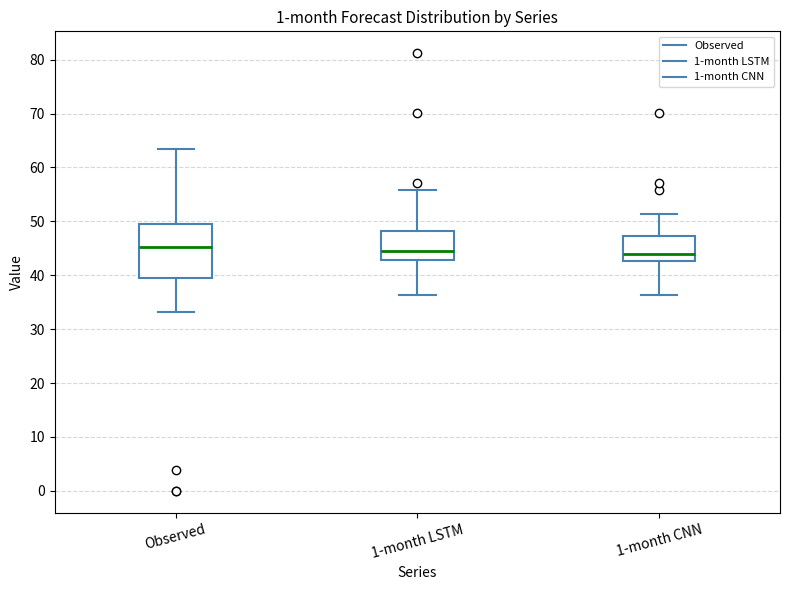

Reading left to right, transcribe this box plot: for each box, give where its median line is, the range the box spans, and where its two whiskers end, as read against the y-axis. The values are not printed on the chart, so give them approximately, as read against the axis.

Observed: median 45, box 40 to 49, whiskers 33 to 63
1-month LSTM: median 45, box 43 to 48, whiskers 36 to 56
1-month CNN: median 44, box 43 to 47, whiskers 36 to 51